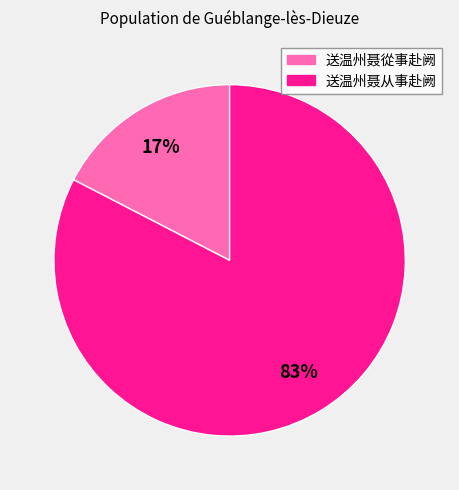

How many segments does this pie chart have?

2